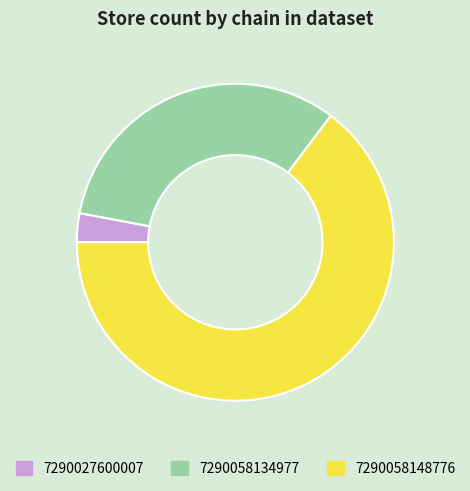

True or false: 7290058134977 accounts for 42% of the total.

False